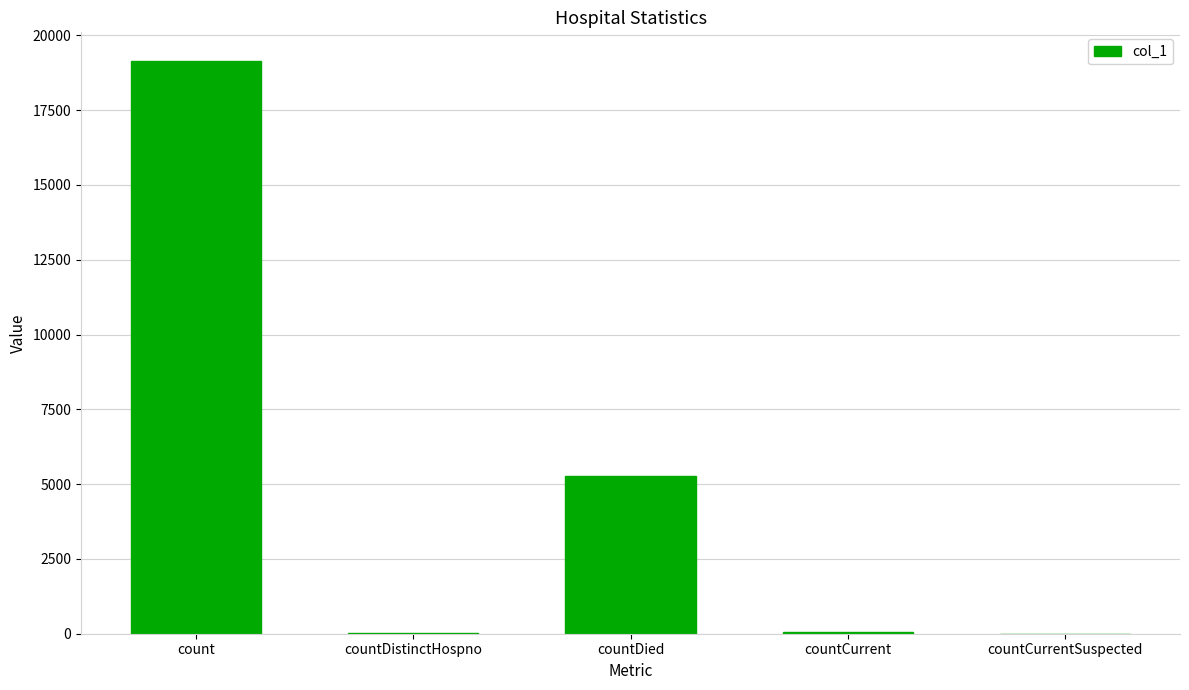

Where is the data nearest to the value 9571?

countDied